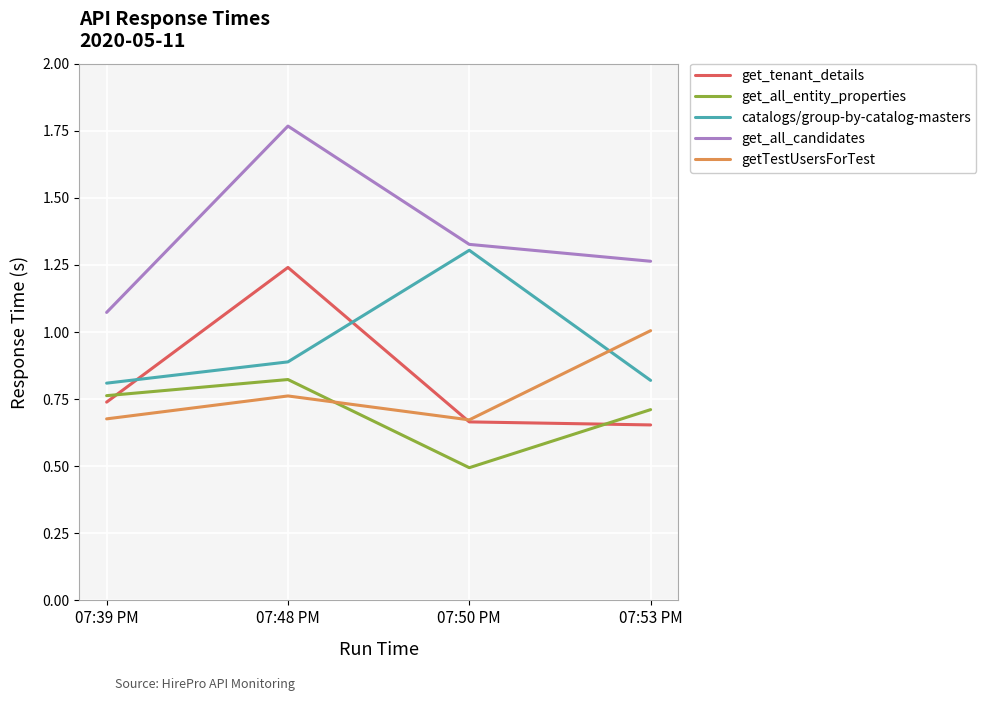

The getTestUsersForTest series shows 0.9 at 07:50 PM. True or false?

False